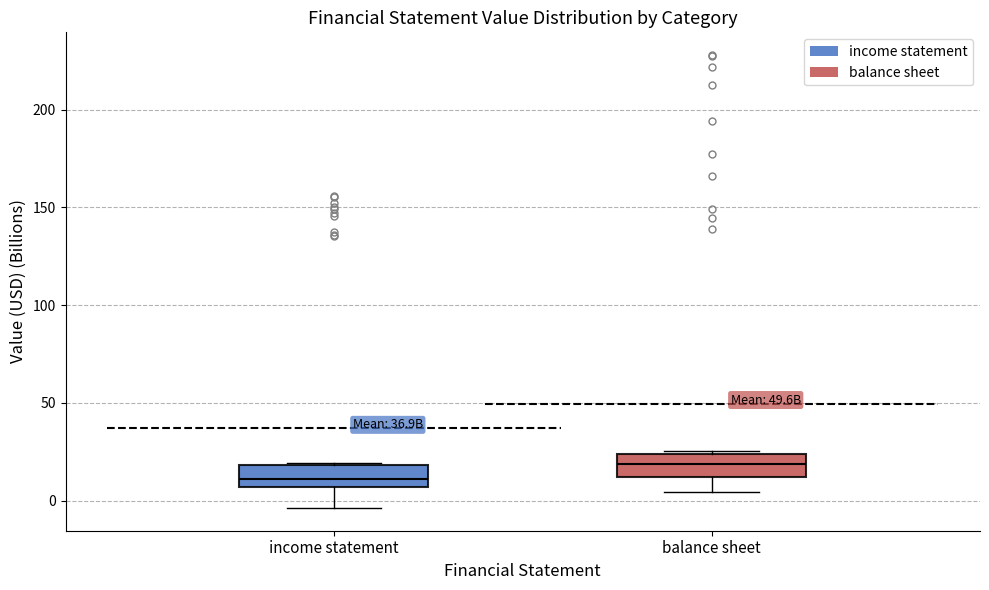

Reading left to right, transcribe this box plot: for each box, give where its median line is, the range the box spans, and where its two whiskers end, as read against the y-axis. The values are not printed on the chart, so give them approximately, as read against the axis.

income statement: median 10, box 5 to 20, whiskers -5 to 20
balance sheet: median 20, box 10 to 25, whiskers 5 to 25